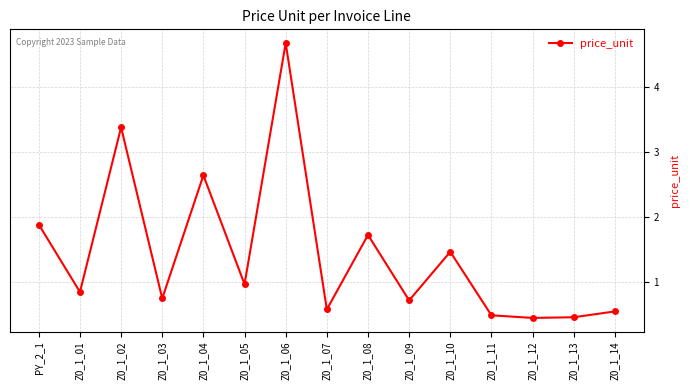

Count the number of categories in the chart.

15